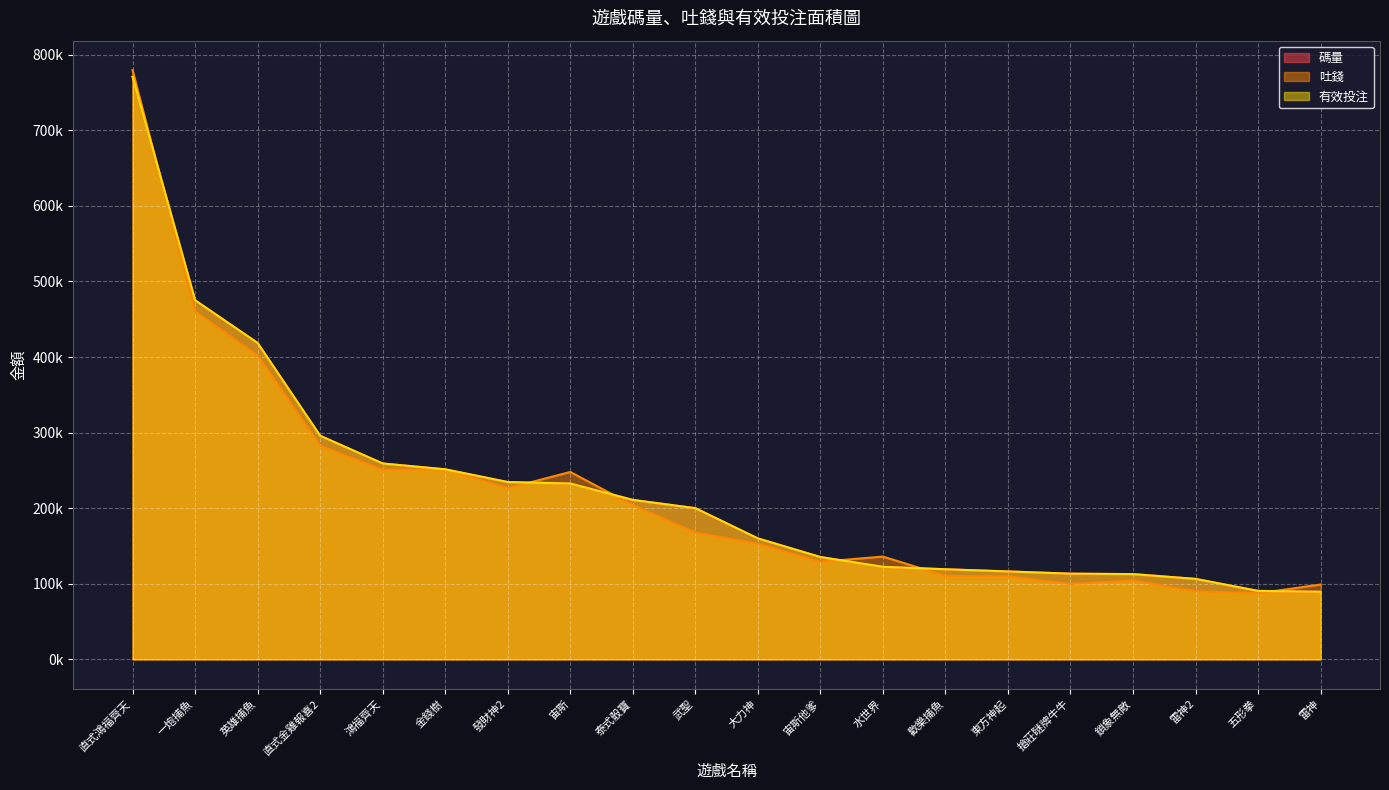

Which category has the lowest value in the 有效投注 series?

雷神